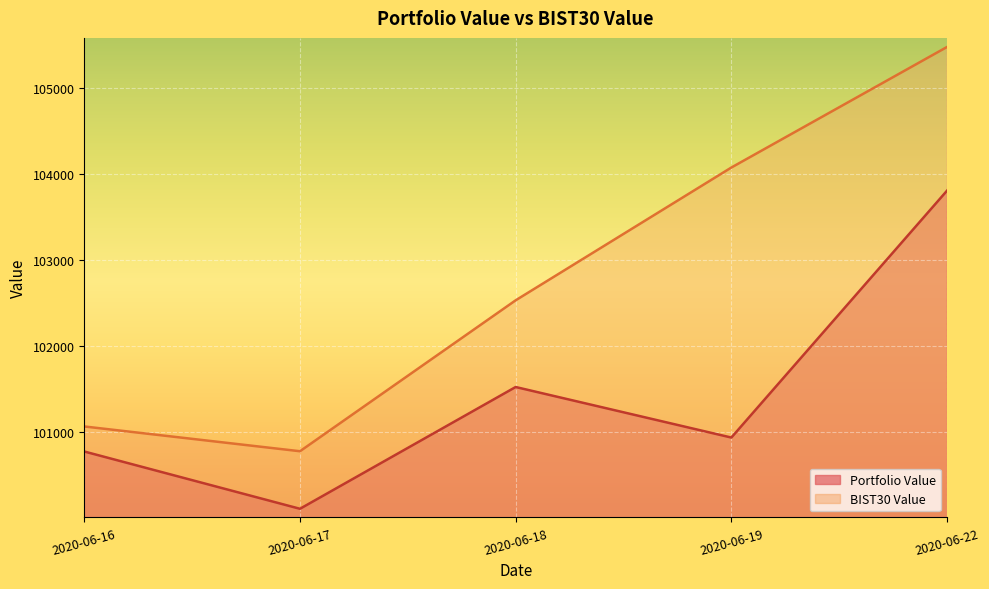

What is the difference between the maximum and second lowest values in the Portfolio Value series?

3032.2